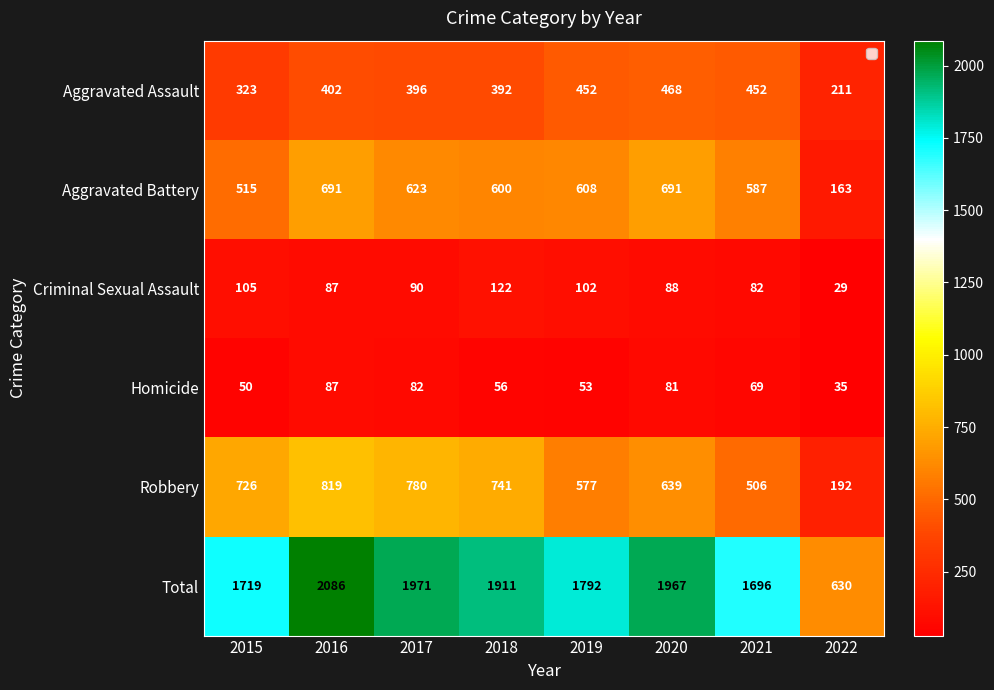

How many data points does each series have?

8